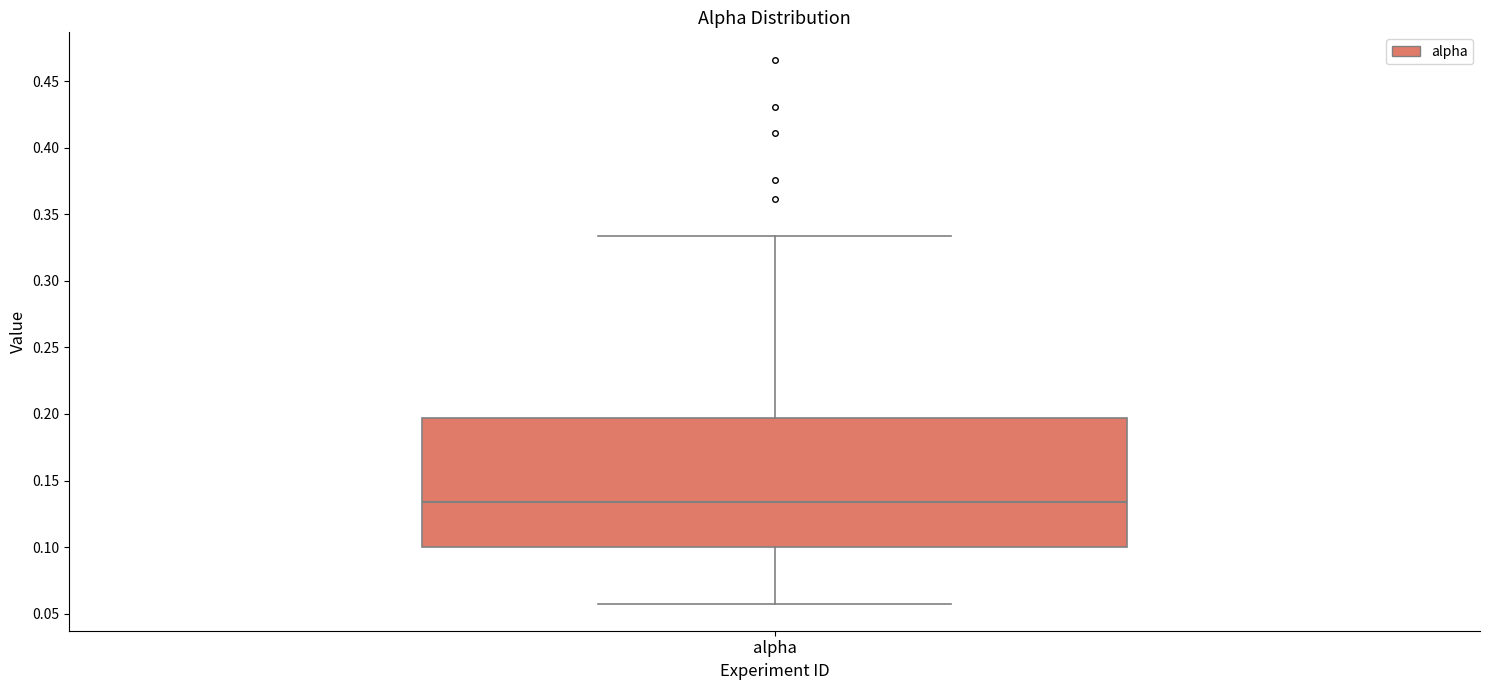

Transcribe this box plot: give where the median line is, the range the box spans, and where the two whiskers end, as read against the y-axis. The values are not printed on the chart, so give them approximately, as read against the axis.

median 0.135, box 0.100 to 0.195, whiskers 0.060 to 0.335